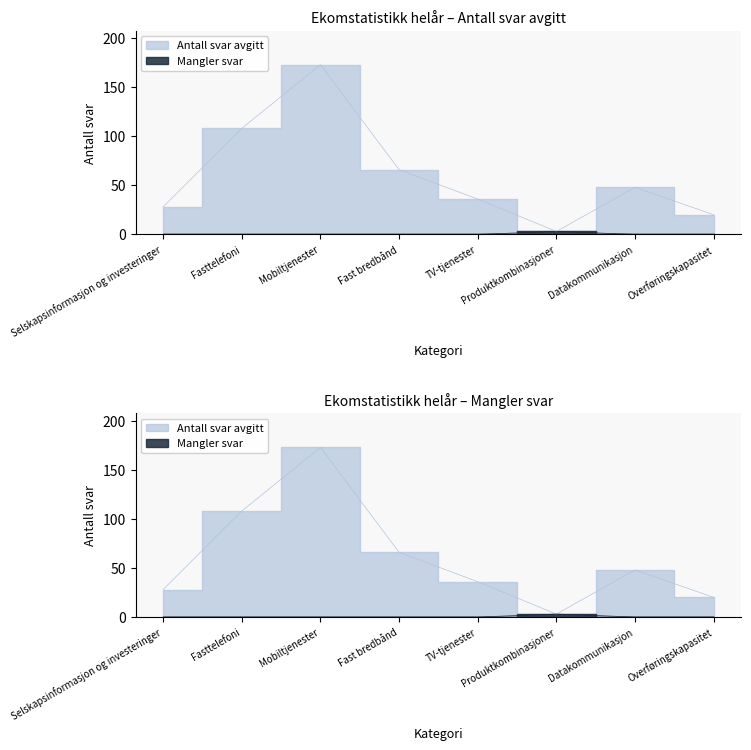

Where is the first local maximum for Antall svar avgitt?

Mobiltjenester